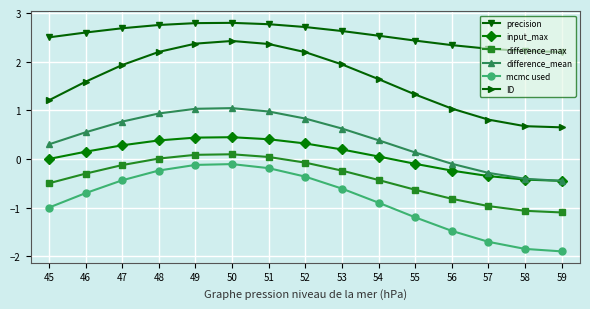

Is it true that difference_max equals -0.5 at 59?

False